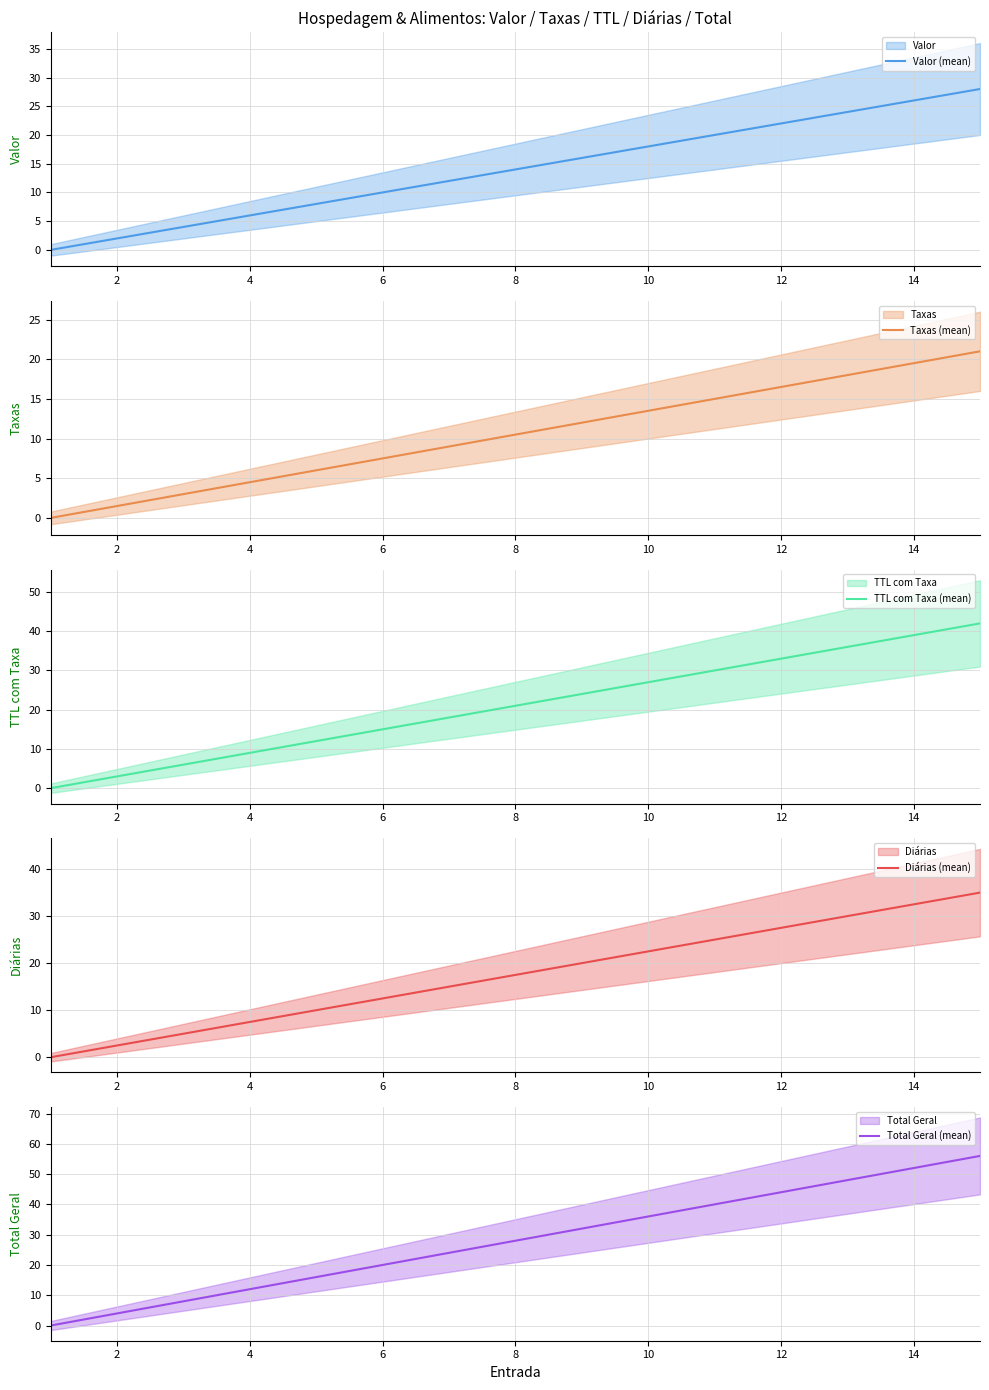

Count the number of categories in the chart.

15